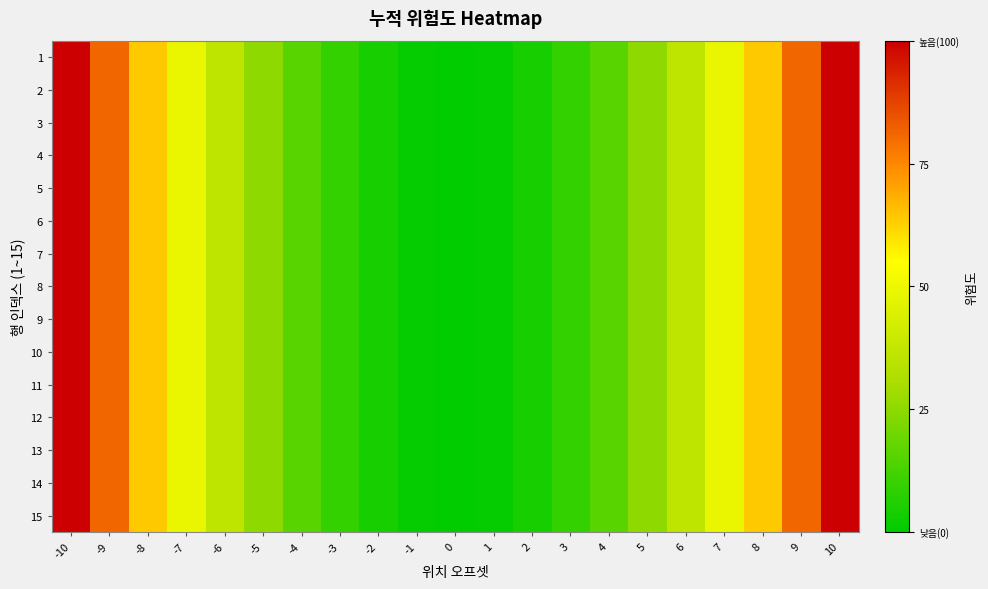

At -6, list the series in order from smallest to largest.

1, 2, 3, 4, 5, 6, 7, 8, 9, 10, 11, 12, 13, 14, 15